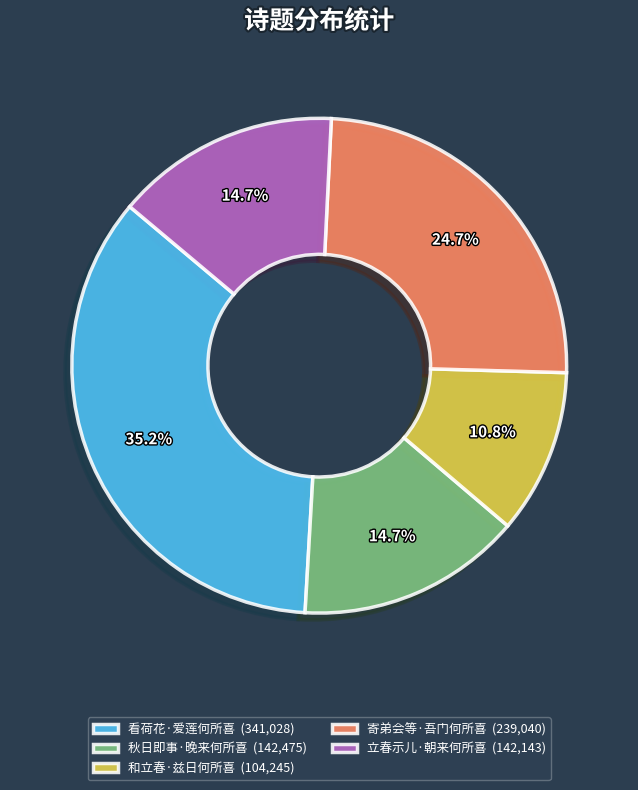

What percentage is NOT represented by 看荷花·爱莲何所喜?

64.8%